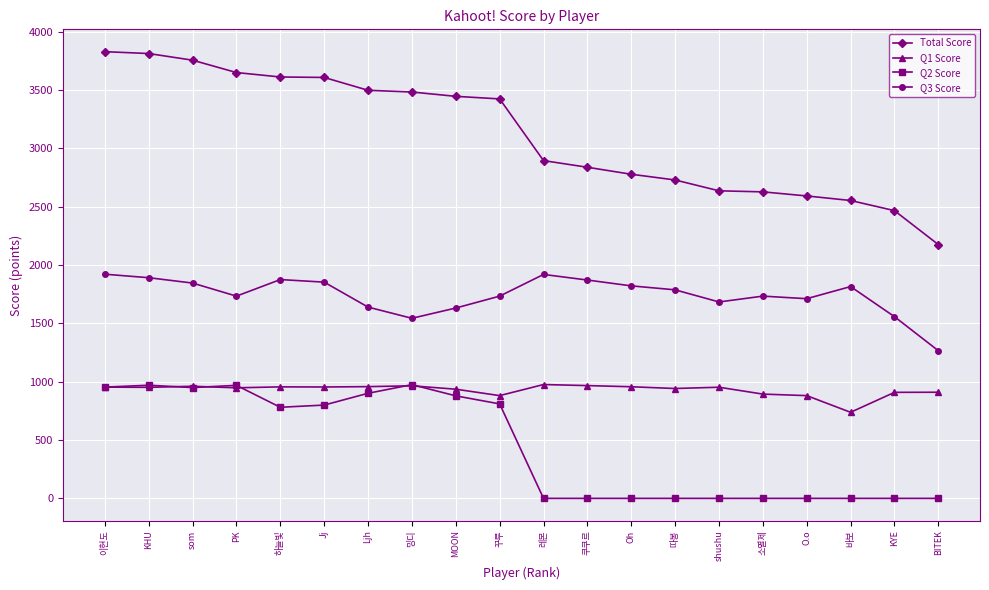

What is the value of the Q3 Score point at the 3rd from the left?

1846